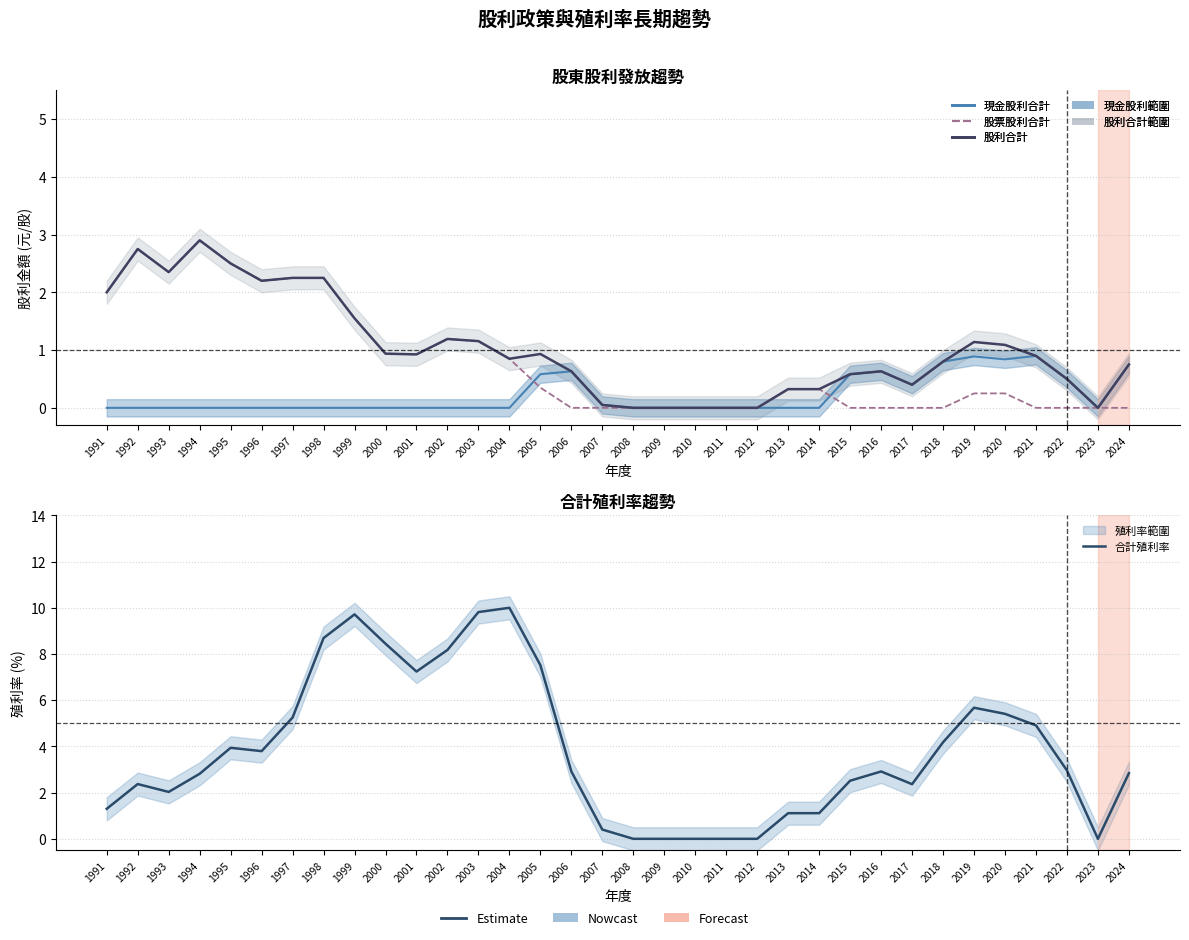

In 股票股利合計, how many points are higher than both neighbors (excluding endpoints)?

3